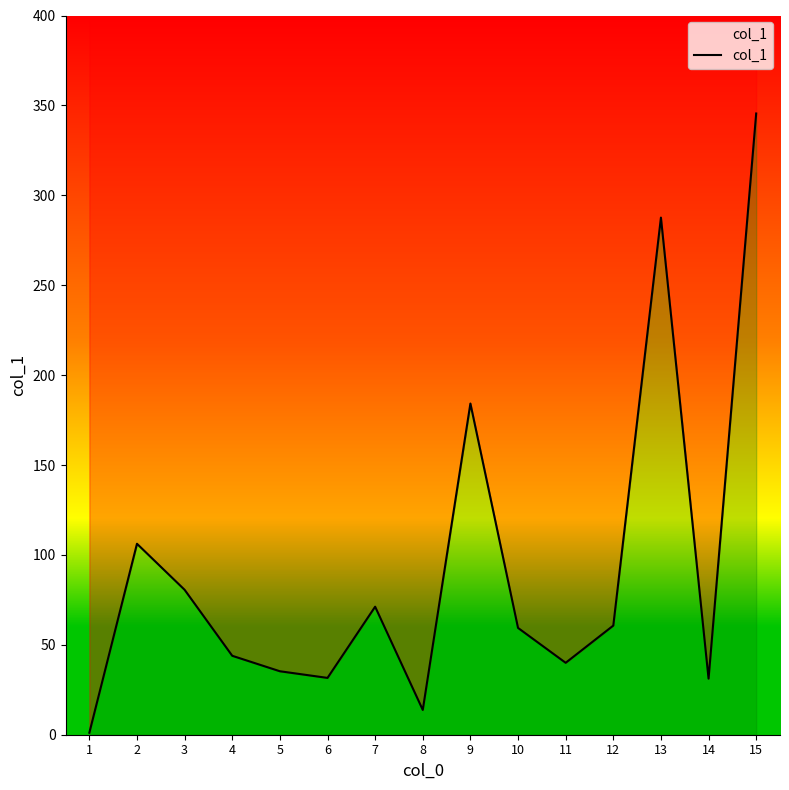

What is the maximum value shown in the chart?

345.5